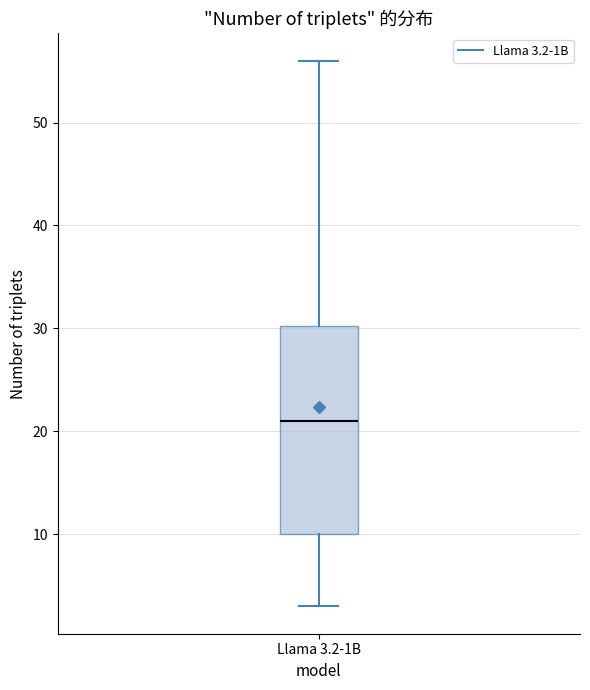

Where does the median line of the box for Llama 3.2-1B sit on the y-axis? The values are not printed on the chart, so give them approximately, as read against the axis.

21